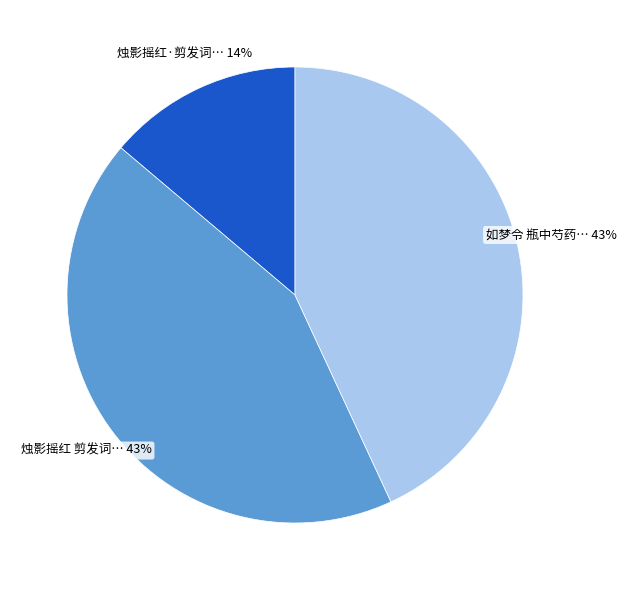

To the nearest percent, what is the difference between the largest and smallest slice percentages?

29%